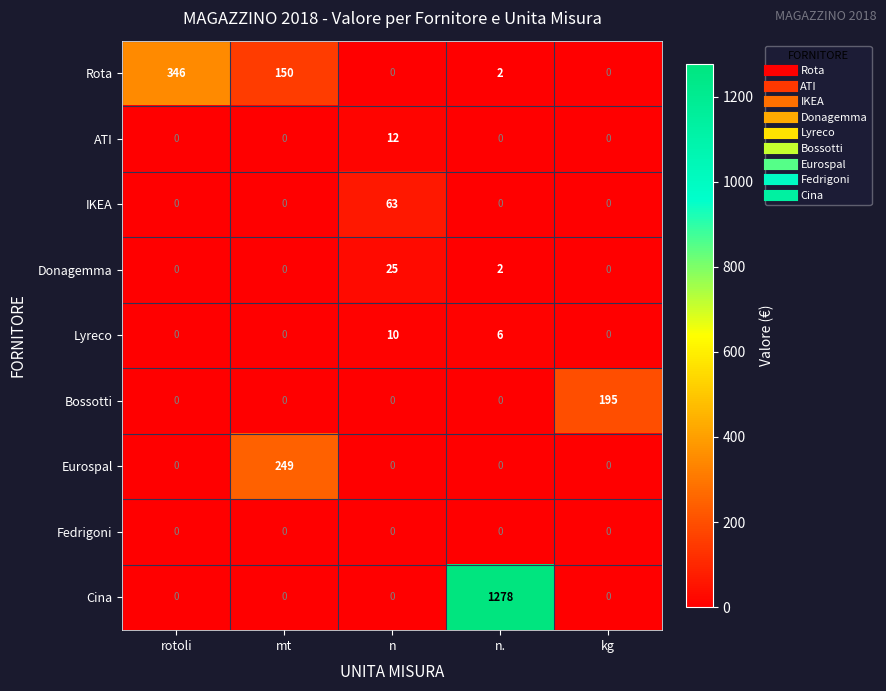

List the series in order of their peak value, highest first.

Cina, Rota, Eurospal, Bossotti, IKEA, Donagemma, ATI, Lyreco, Fedrigoni